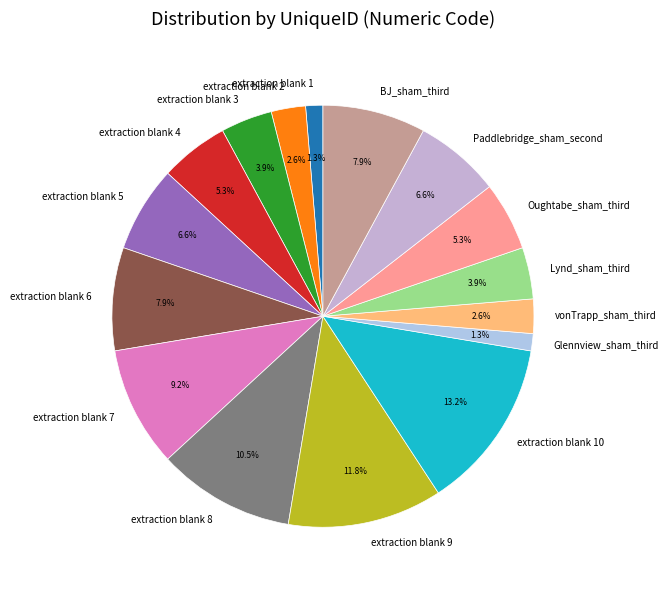

True or false: extraction blank 1 accounts for 11% of the total.

False